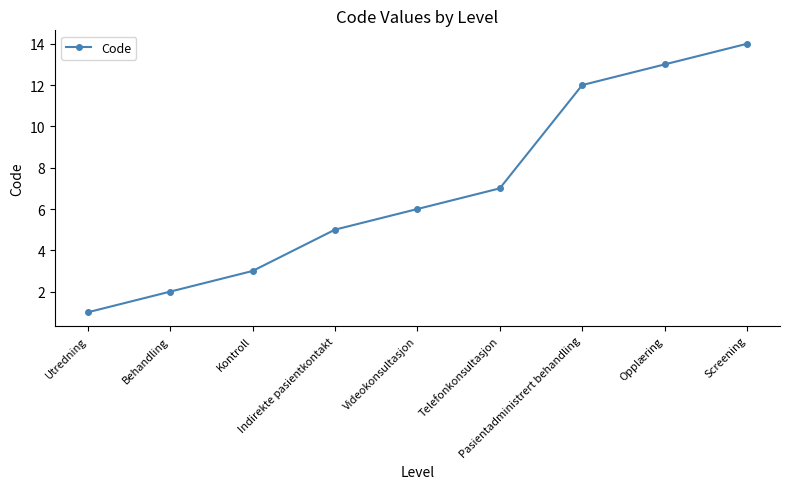

What is the value of the 8th point from the left?

13